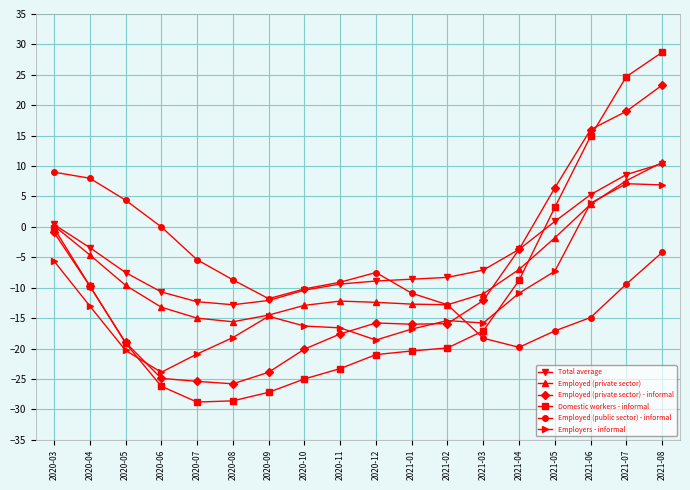

What are all the series names shown in the legend?

Total average, Employed (private sector), Employed (private sector) - informal, Domestic workers - informal, Employed (public sector) - informal, Employers - informal